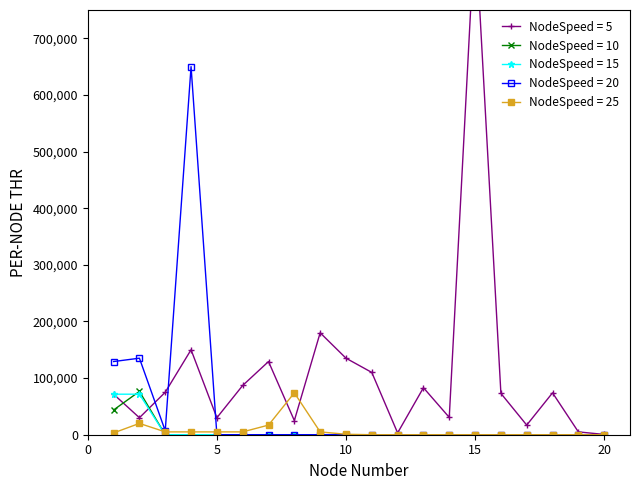

The value of NodeSpeed = 20 at 5 is -242072. True or false?

False